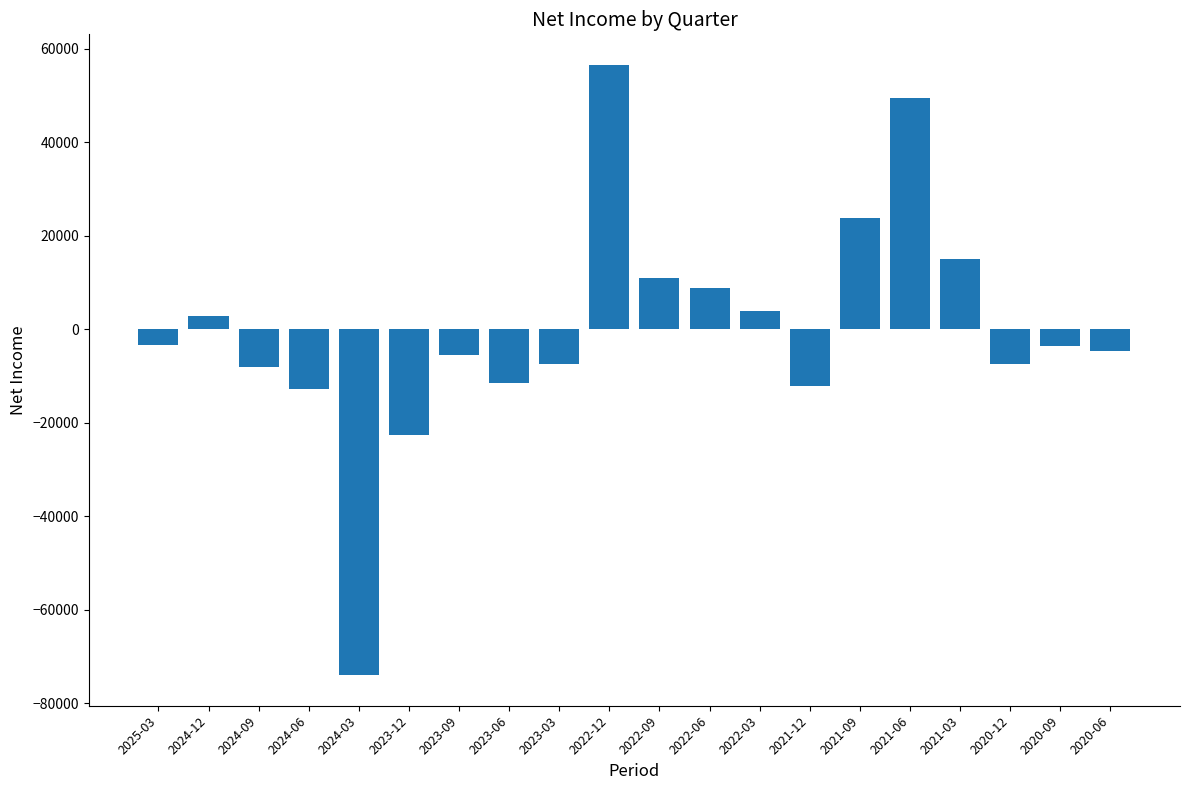

Is it true that the value at 2023-06 is -11500?

True